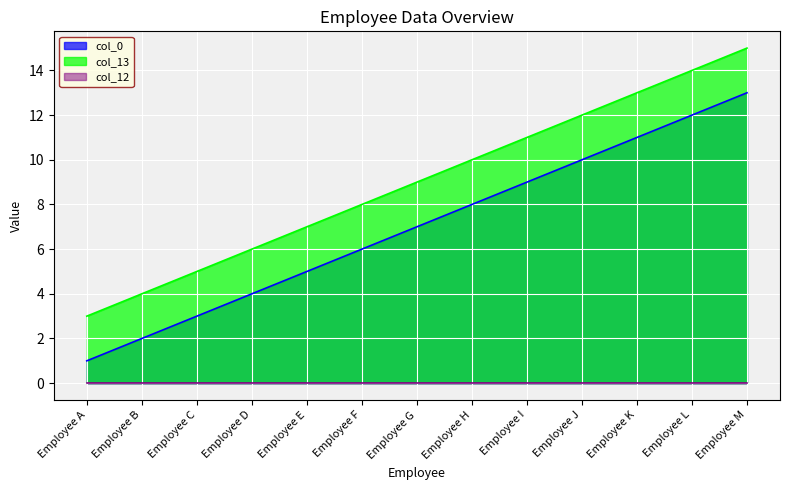

Which label corresponds to the largest value in the chart?

Employee M